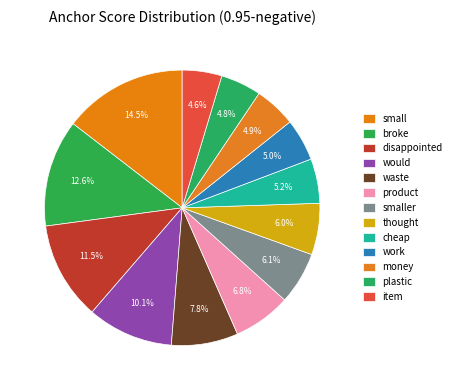

How many segments does this pie chart have?

13